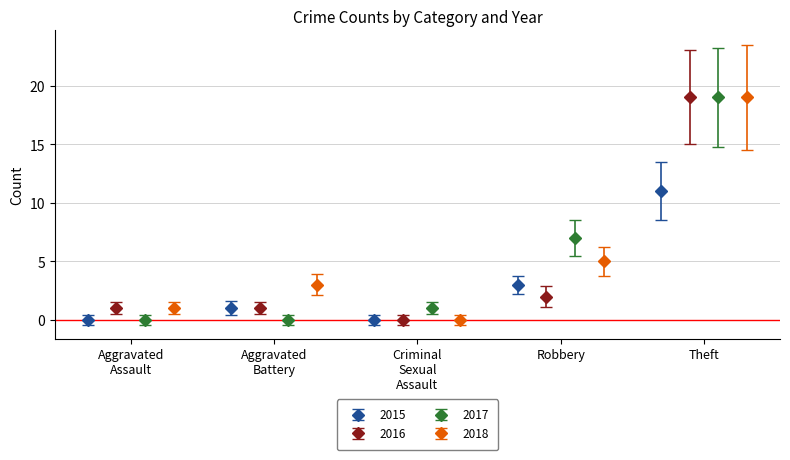

How many bars are there in total?

20